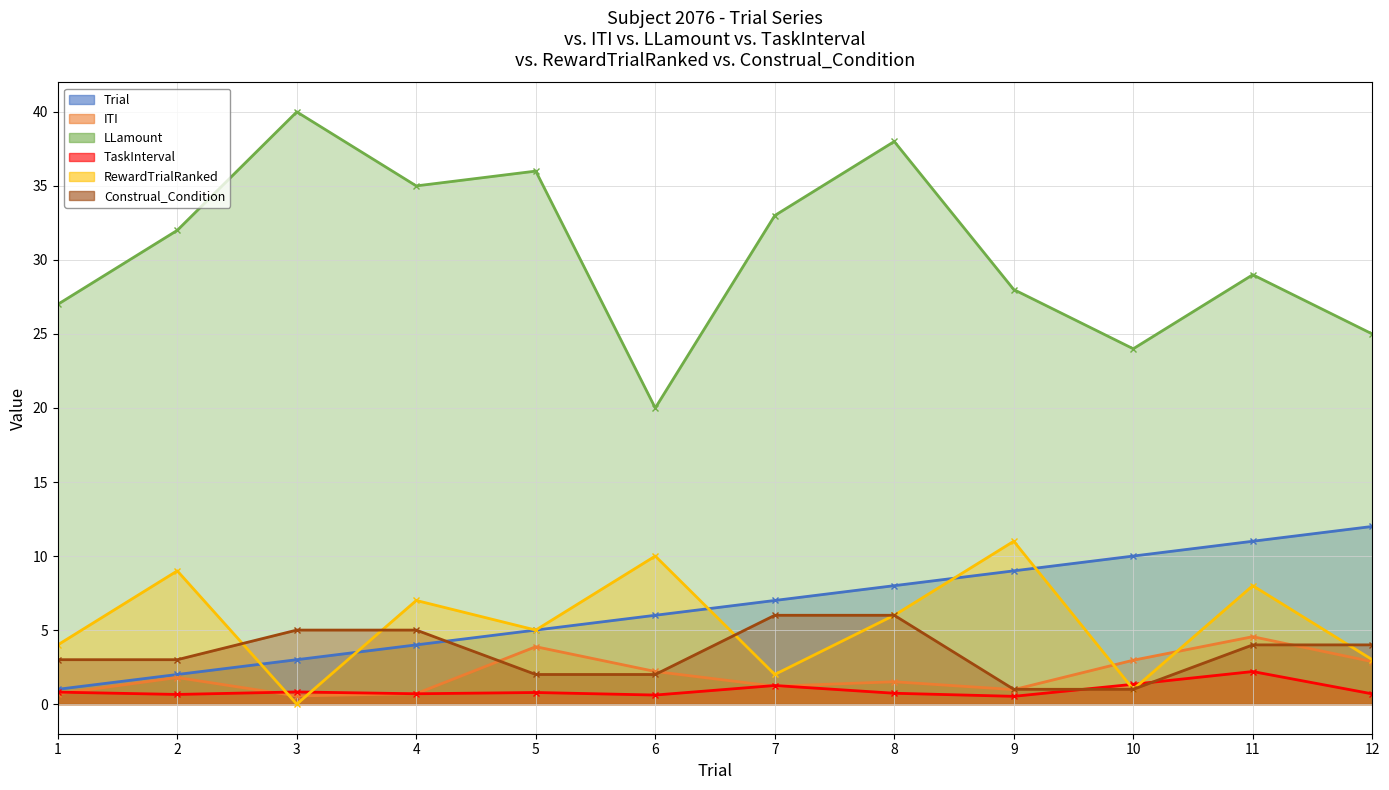

Between 5 and 7, which series saw the biggest shift?

Construal_Condition